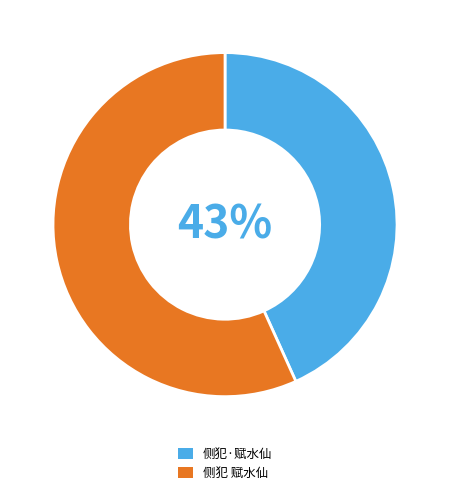

Which slice is the smallest?

侧犯·赋水仙